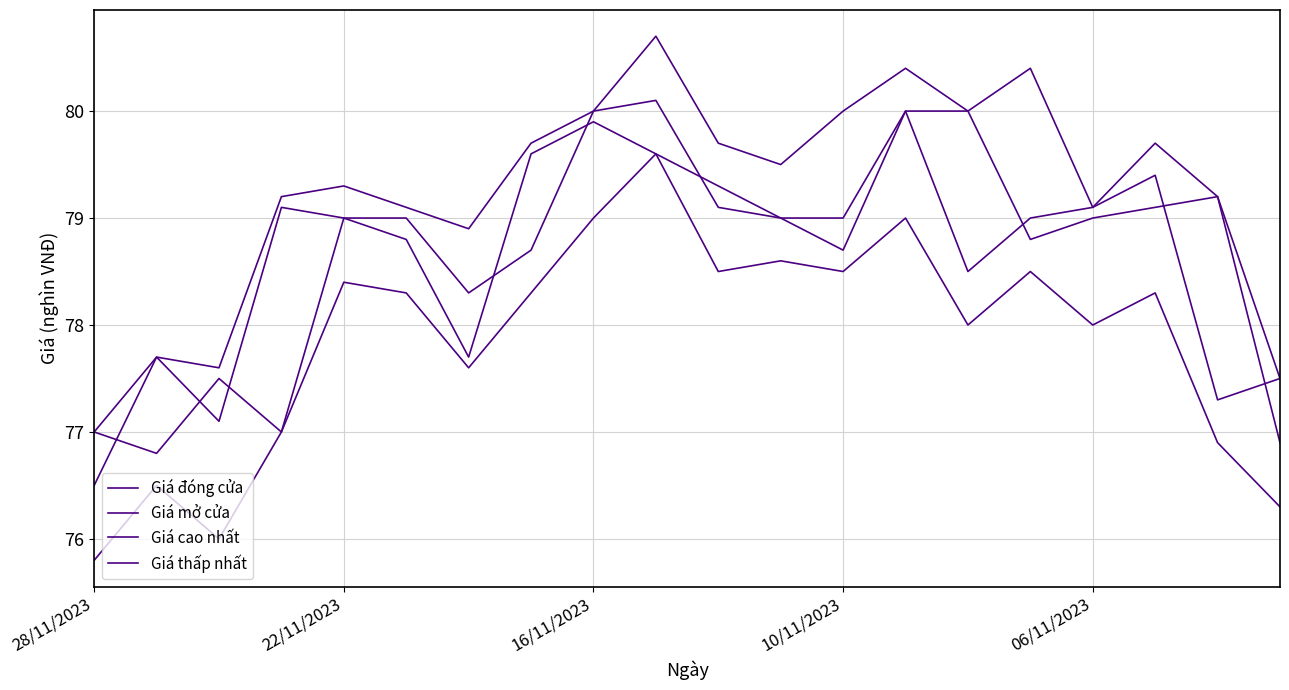

True or false: Giá cao nhất and Giá mở cửa intersect in this chart.

False